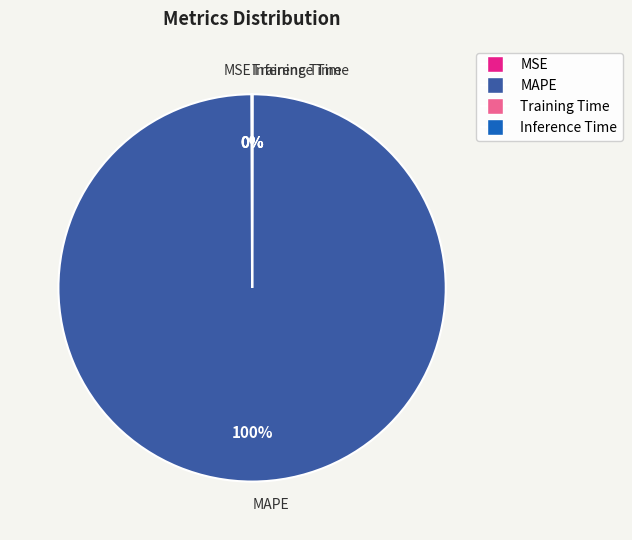

The MAPE slice represents 93% of the pie. True or false?

False